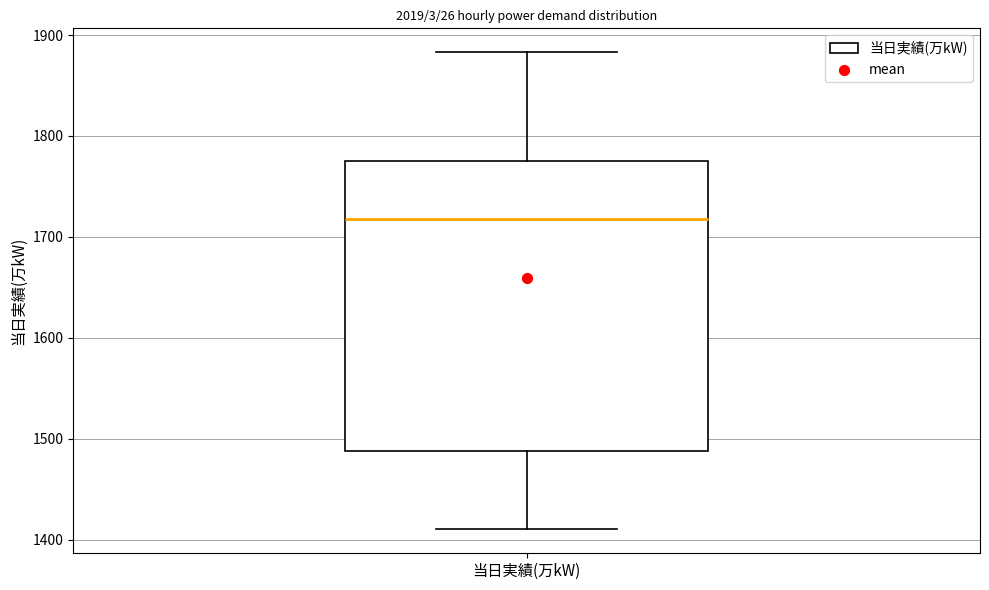

Read this box plot against the y-axis: the position of the median line, the range covered by the box, and the ends of both whiskers. The values are not printed on the chart, so give them approximately, as read against the axis.

median 1720, box 1490 to 1770, whiskers 1410 to 1880